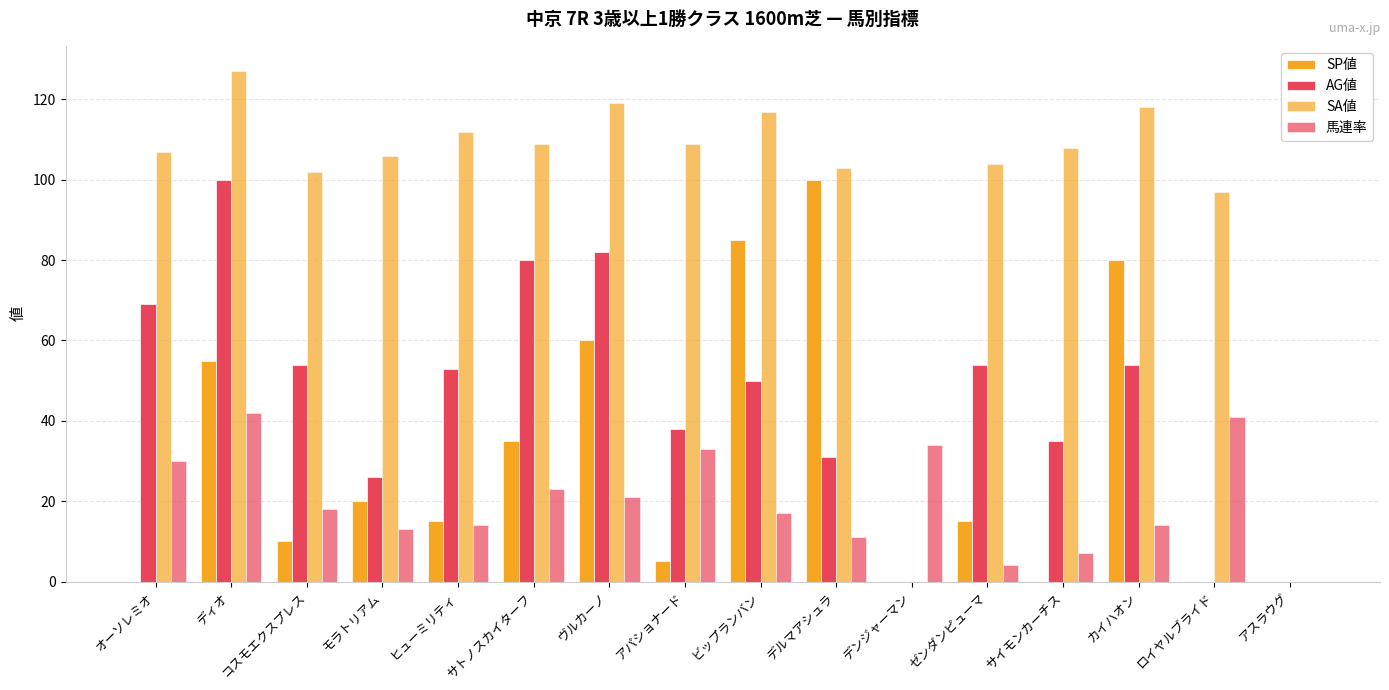

What is the sum of the 馬連率 values at ビップランバン and サイモンカーチス?

24